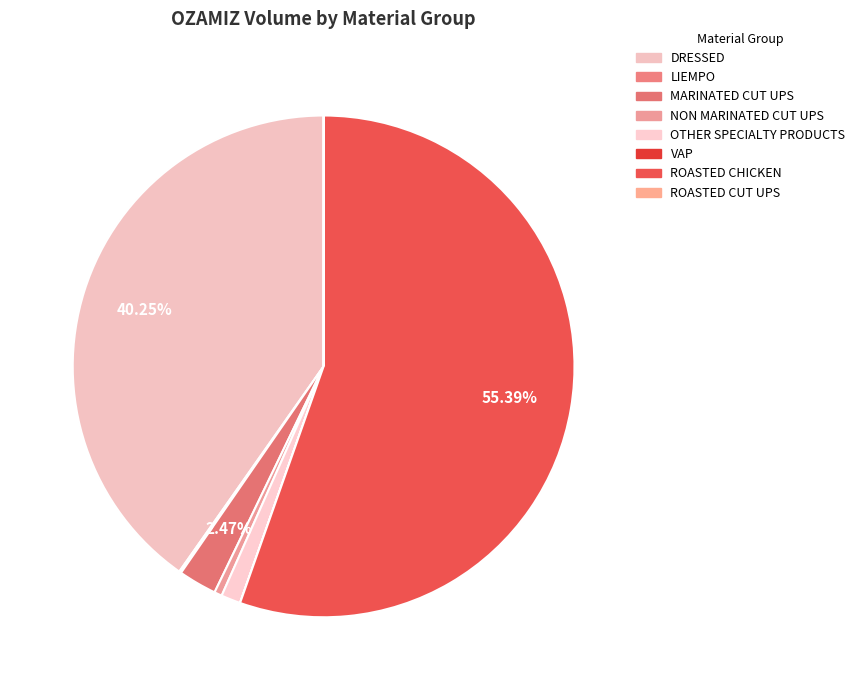

Is it true that ROASTED CHICKEN is 45% of the pie?

False